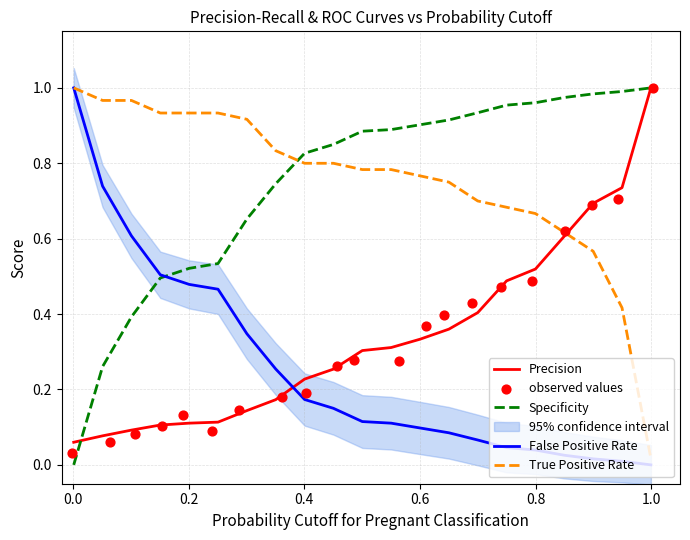

True or false: Precision and False Positive Rate cross at least once.

True